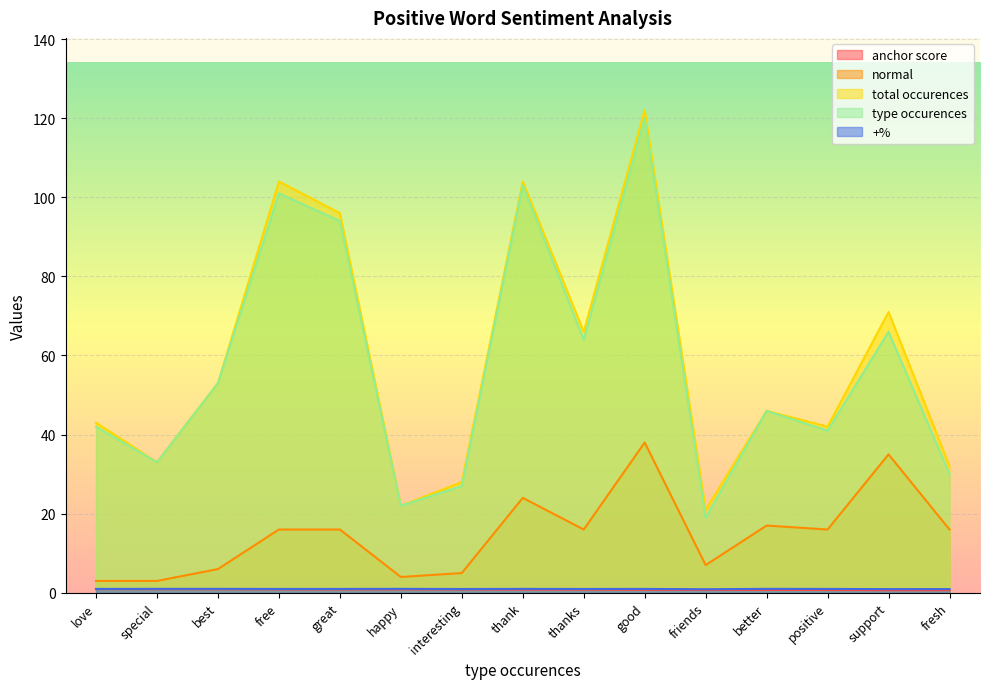

True or false: +% and total occurences intersect in this chart.

False